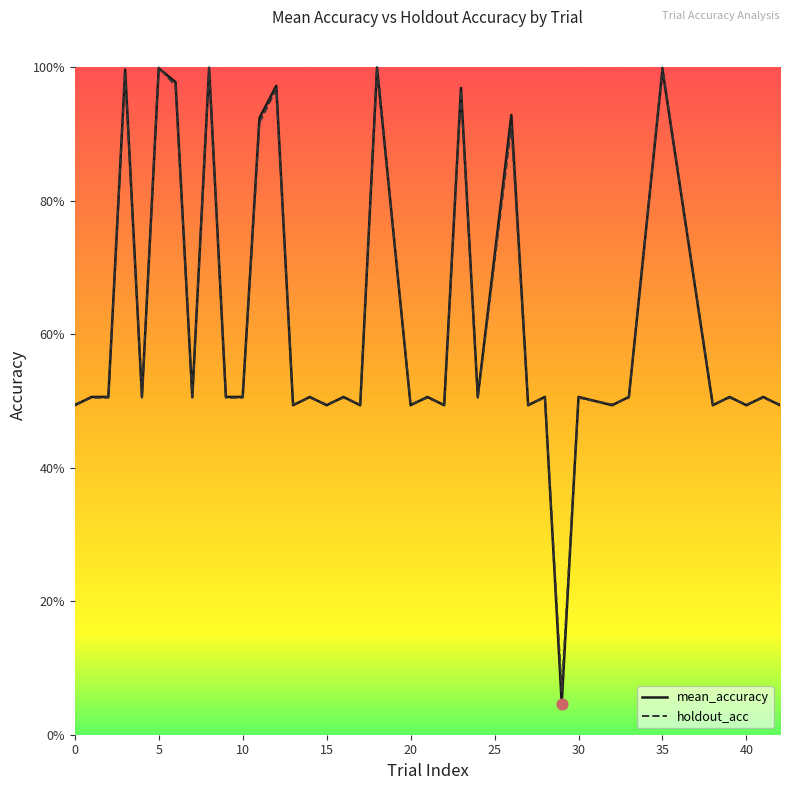

Which series has the largest total across all categories?

mean_accuracy